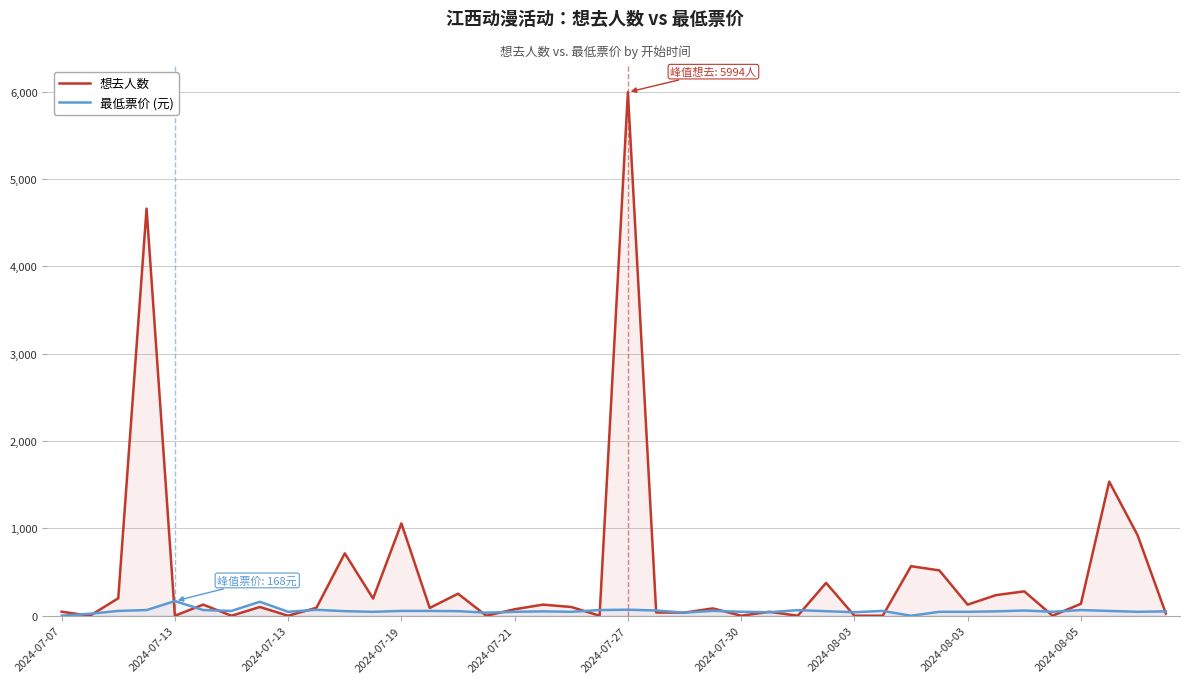

Reading right to left, extract all data points from this chart.

想去人数: 26.0	923.0	1535.0	137.0	0.0	279.0	236.0	127.0	519.0	567.0	0.0	0.0	376.0	0.0	45.0	0.0	84.0	36.0	37.0	5994.0	0.0	100.0	127.0	74.0	0.0	252.0	89.0	1057.0	197.0	714.0	91.0	0.0	100.0	0.0	127.0	0.0	4661.0	200.0	0.0	46.0
最低票价 (元): 50.0	45.0	55.0	65.0	45.0	60.0	50.0	45.0	45.0	0.0	55.0	40.0	52.1	64.0	40.0	45.0	56.0	35.0	60.0	69.0	65.0	45.0	50.0	45.0	35.0	52.5	55.0	55.0	45.0	52.1	68.0	45.0	160.0	55.0	65.0	168.0	65.0	55.0	22.3	0.0